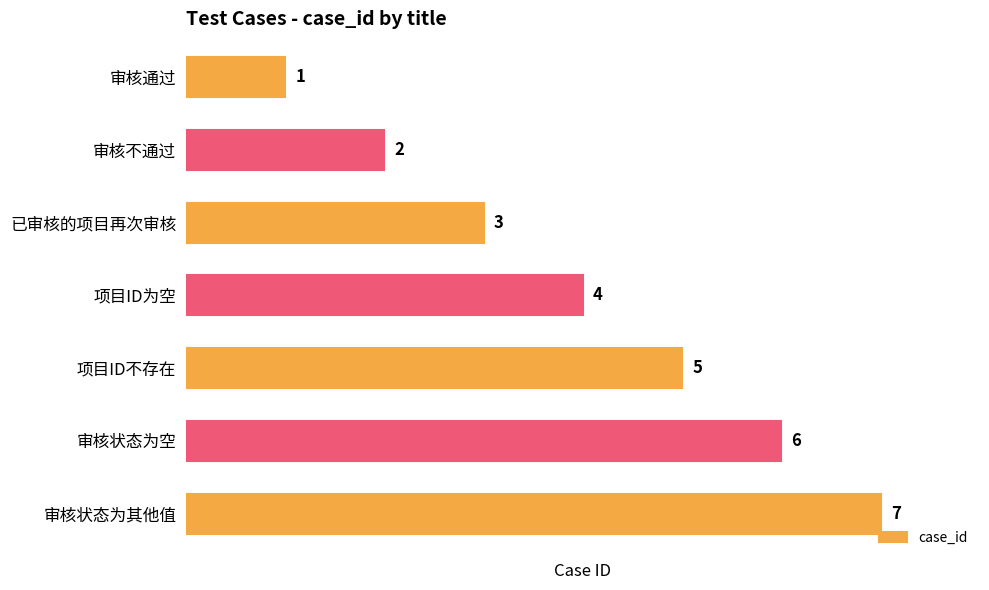

Rank the categories by value from lowest to highest.

审核通过, 审核不通过, 已审核的项目再次审核, 项目ID为空, 项目ID不存在, 审核状态为空, 审核状态为其他值